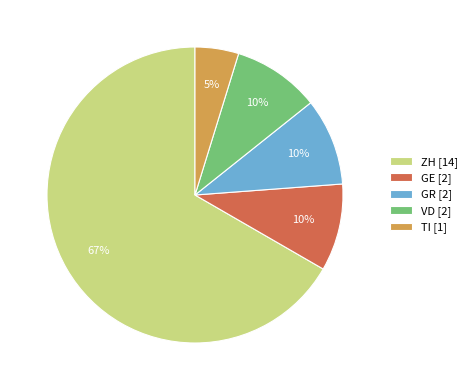

Which category has the smallest portion of the pie?

TI